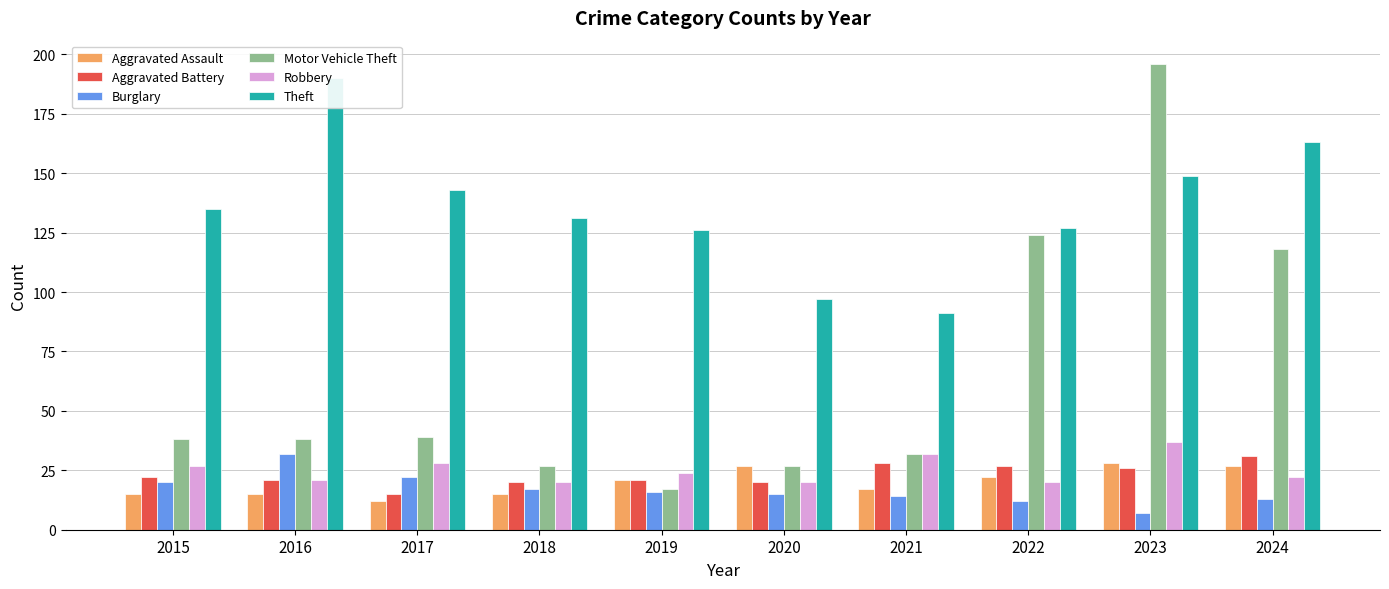

Reading left to right, list all the values displayed in this chart.

Aggravated Assault: 2015=15	2016=15	2017=12	2018=15	2019=21	2020=27	2021=17	2022=22	2023=28	2024=27
Aggravated Battery: 2015=22	2016=21	2017=15	2018=20	2019=21	2020=20	2021=28	2022=27	2023=26	2024=31
Burglary: 2015=20	2016=32	2017=22	2018=17	2019=16	2020=15	2021=14	2022=12	2023=7	2024=13
Motor Vehicle Theft: 2015=38	2016=38	2017=39	2018=27	2019=17	2020=27	2021=32	2022=124	2023=196	2024=118
Robbery: 2015=27	2016=21	2017=28	2018=20	2019=24	2020=20	2021=32	2022=20	2023=37	2024=22
Theft: 2015=135	2016=190	2017=143	2018=131	2019=126	2020=97	2021=91	2022=127	2023=149	2024=163